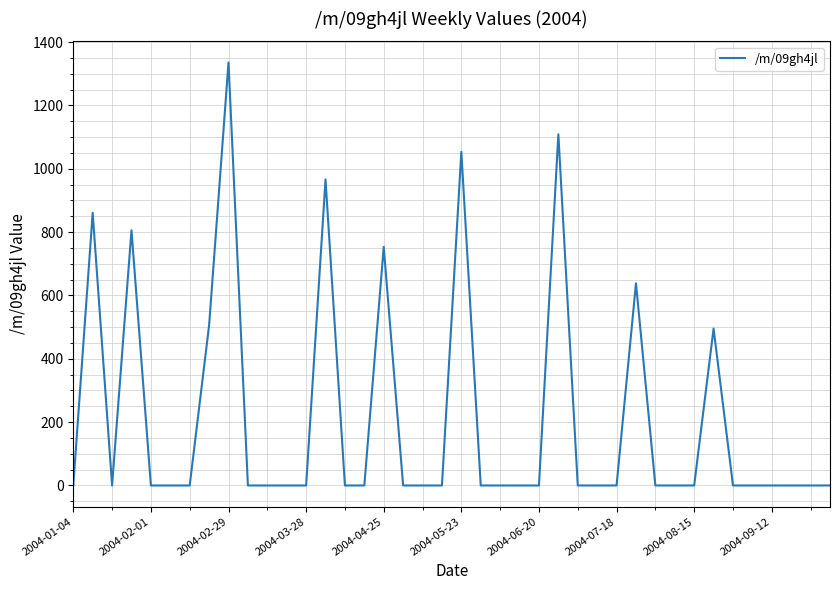

What is the maximum value shown in the chart?

1335.4